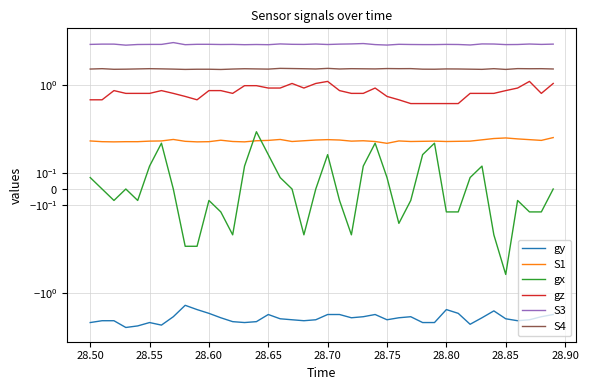

What are all the series names shown in the legend?

gy, S1, gx, gz, S3, S4